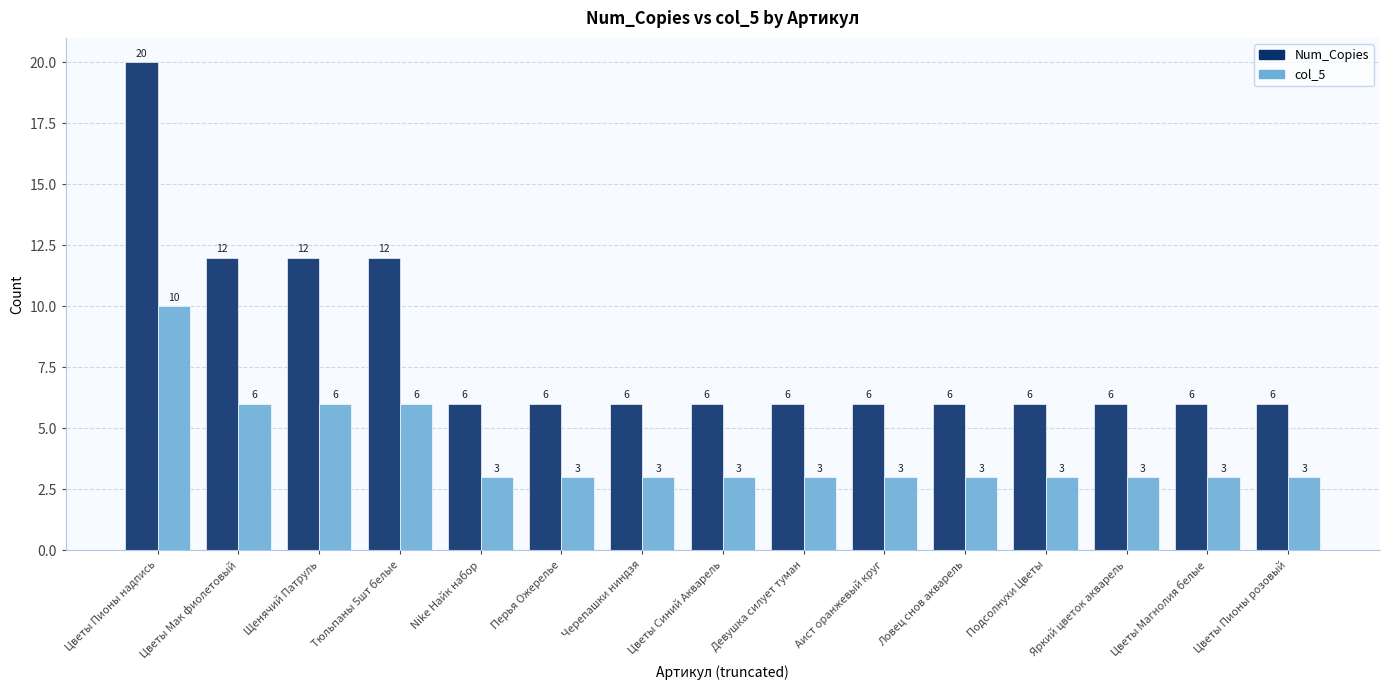

List the series in order of their peak value, lowest first.

col_5, Num_Copies